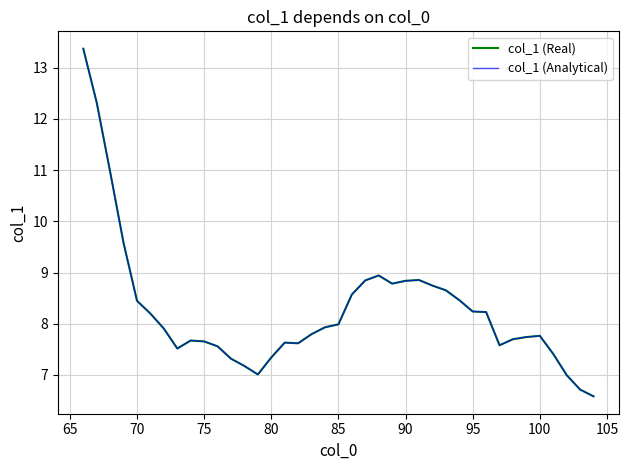

True or false: col_1 (Real) and col_1 (Analytical) cross at least once.

False